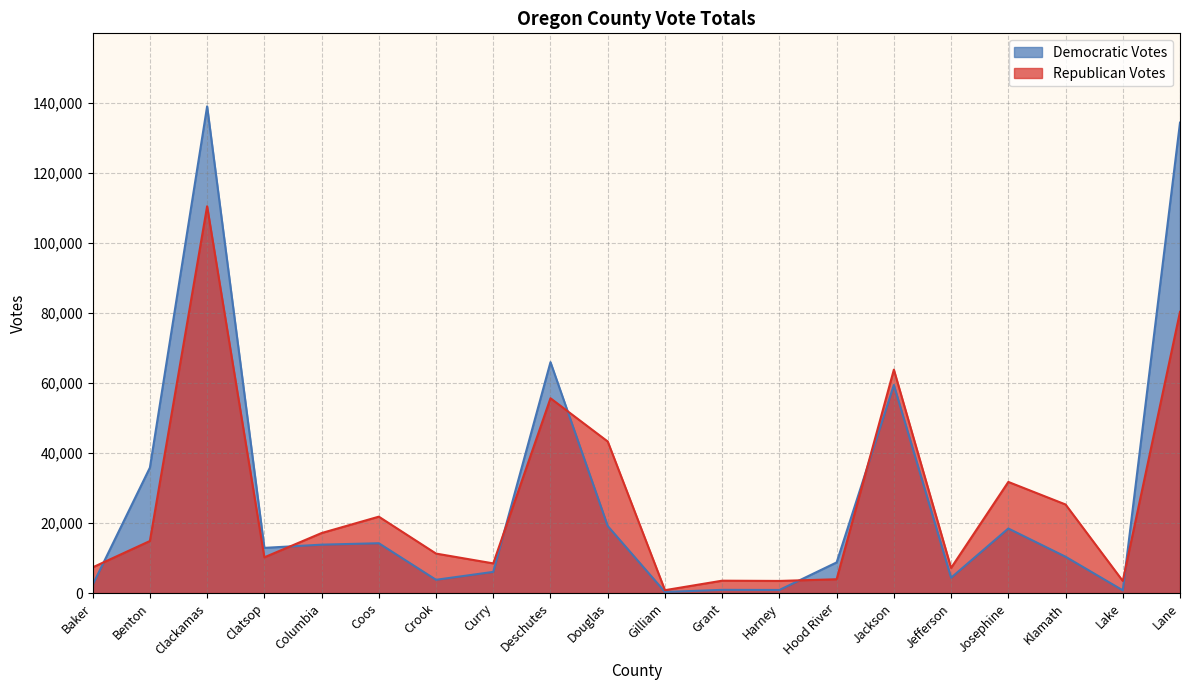

The Democratic Votes series shows 6058 at Curry. True or false?

True